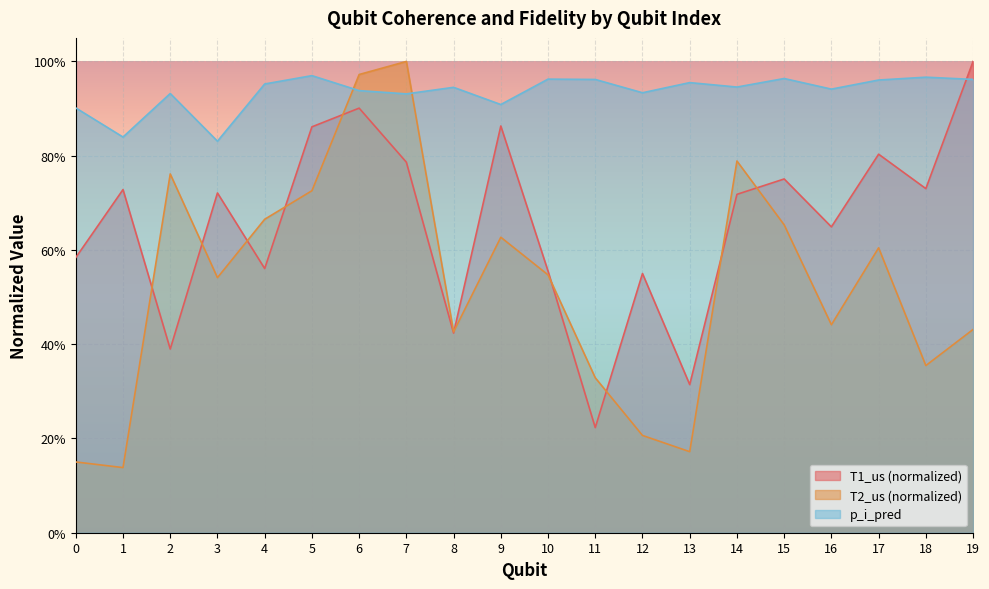

True or false: p_i_pred and T1_us cross at least once.

True